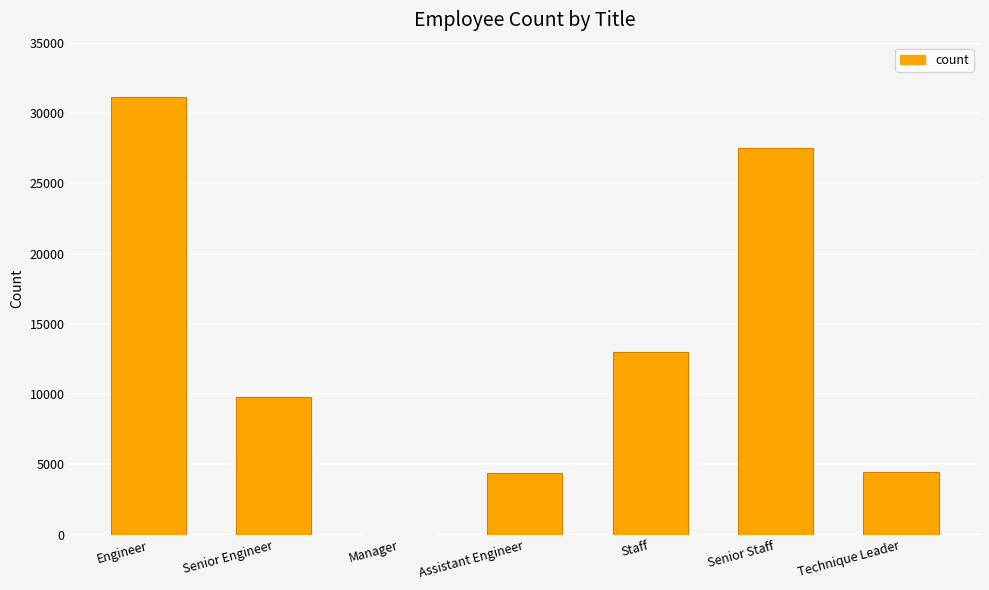

How many categories are shown in the chart?

7